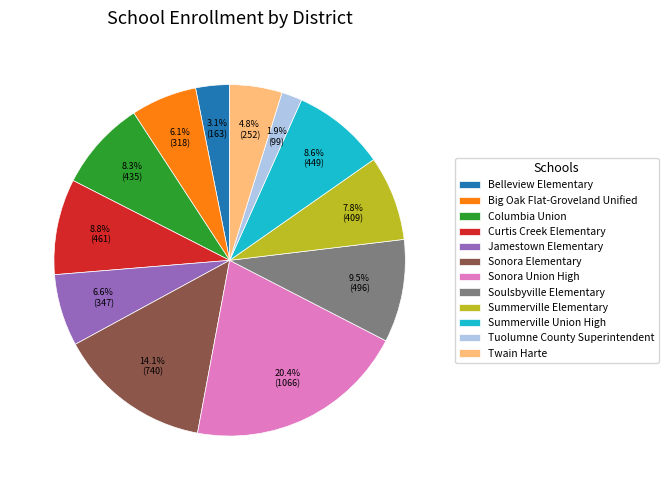

What is the smallest slice in the pie chart?

Tuolumne County Superintendent